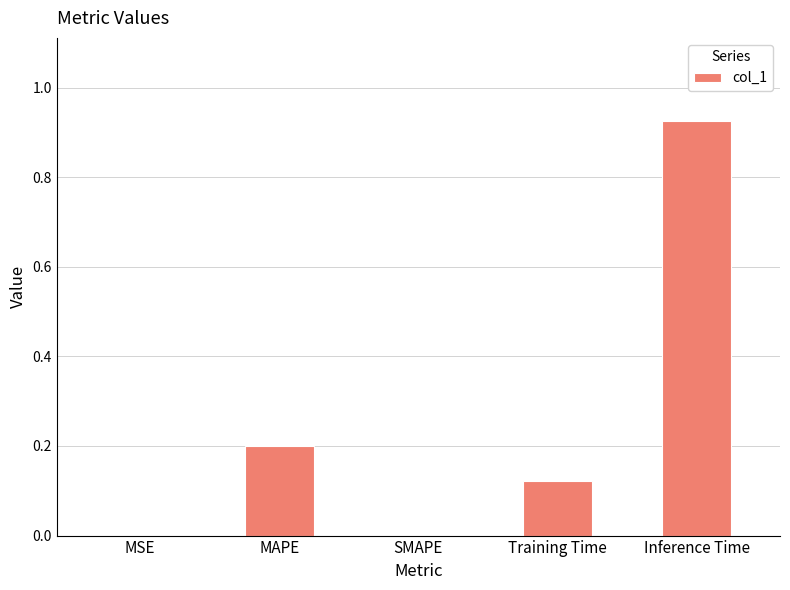

Which has a higher value, MAPE or MSE?

MAPE